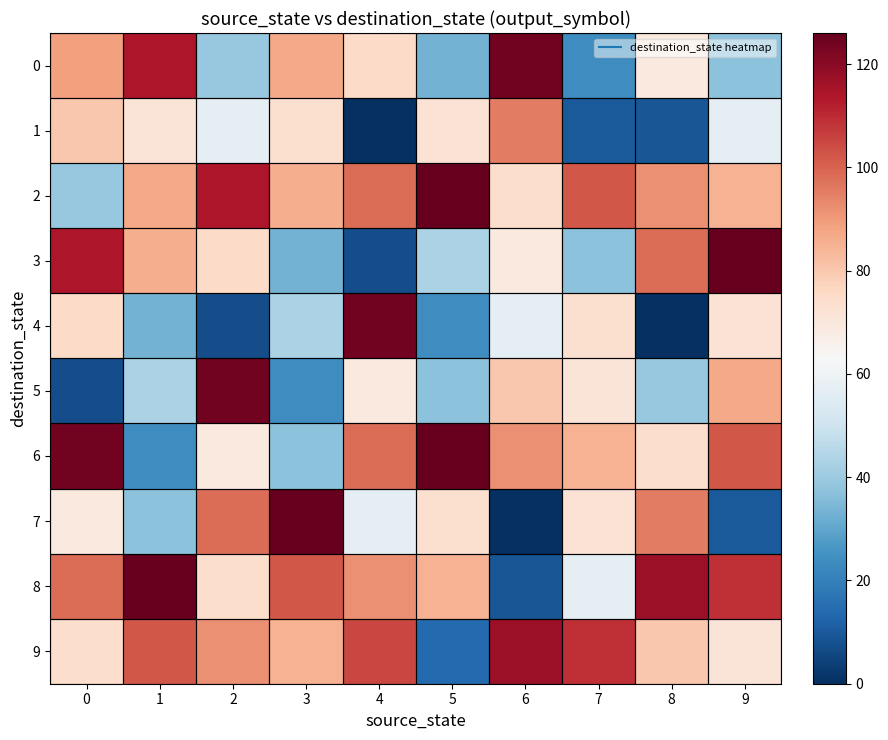

Which category has the highest value across all series?

5